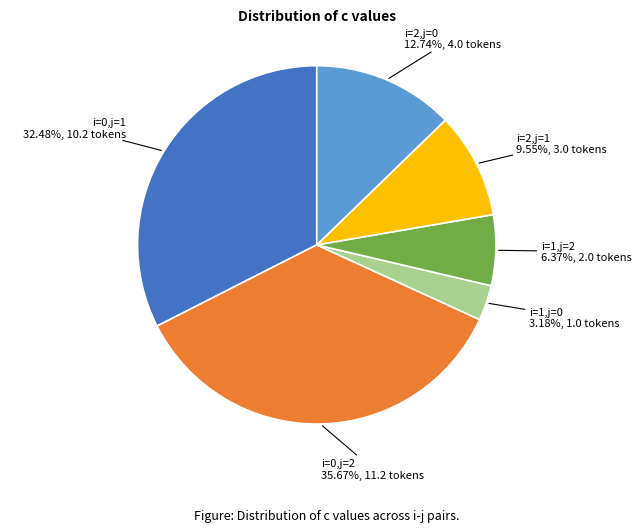

How many segments does this pie chart have?

6